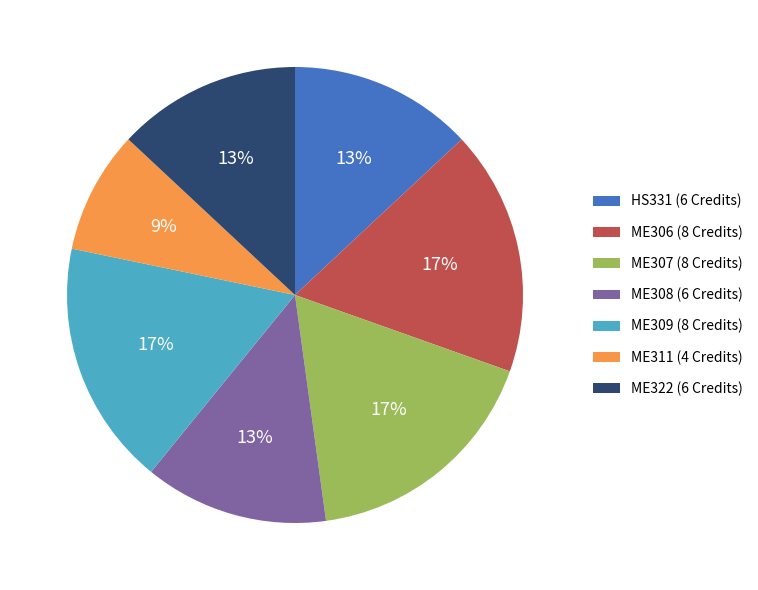

Is there any slice that represents more than half of the pie?

No